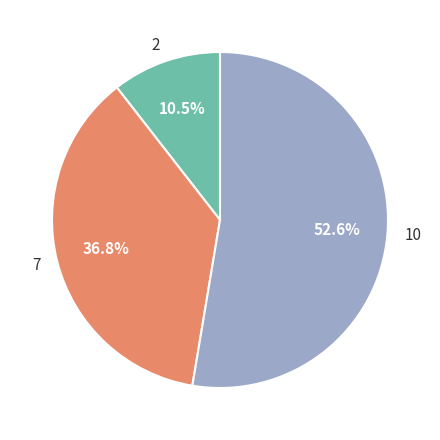

What percentage do 10 and 2 together represent?

63.2%